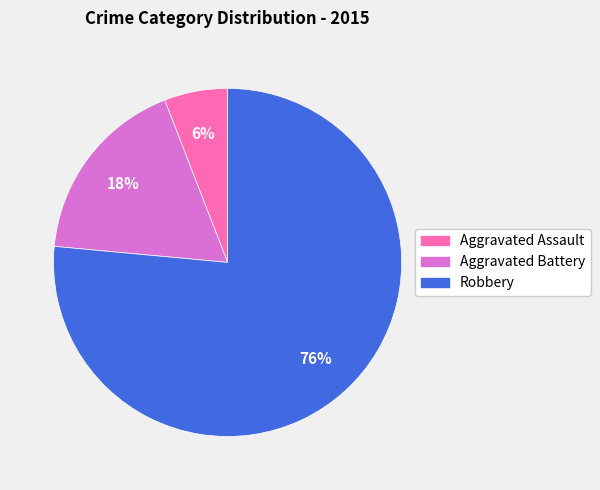

Does Robbery represent more than half of the total?

Yes